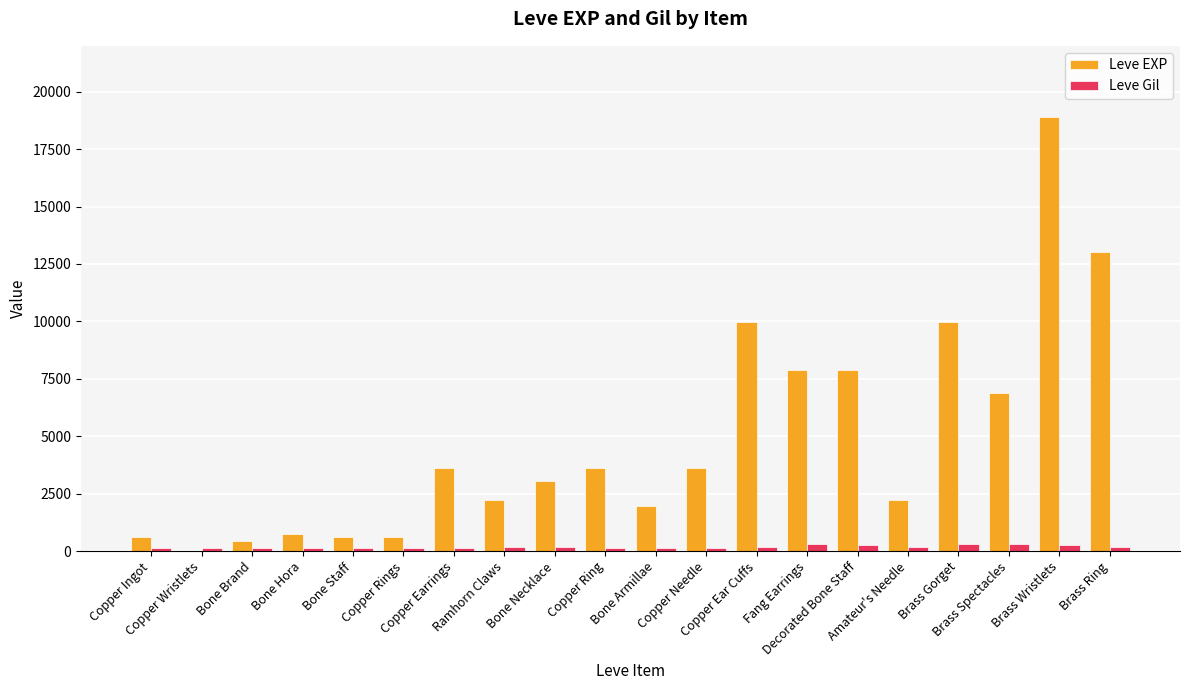

What is the sum of all Leve Gil values?

3447